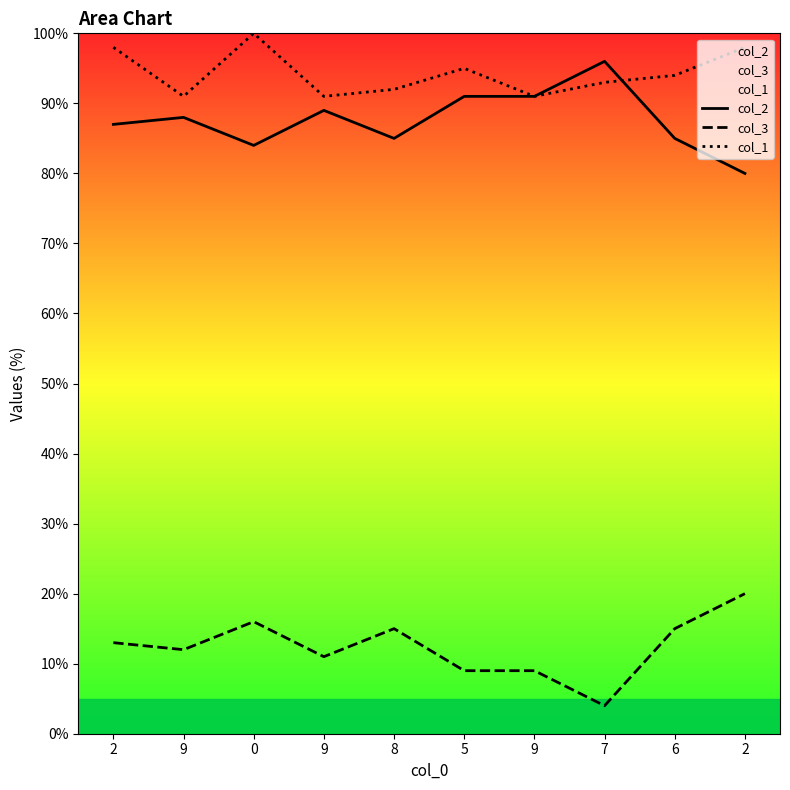

Count the number of categories in the chart.

10